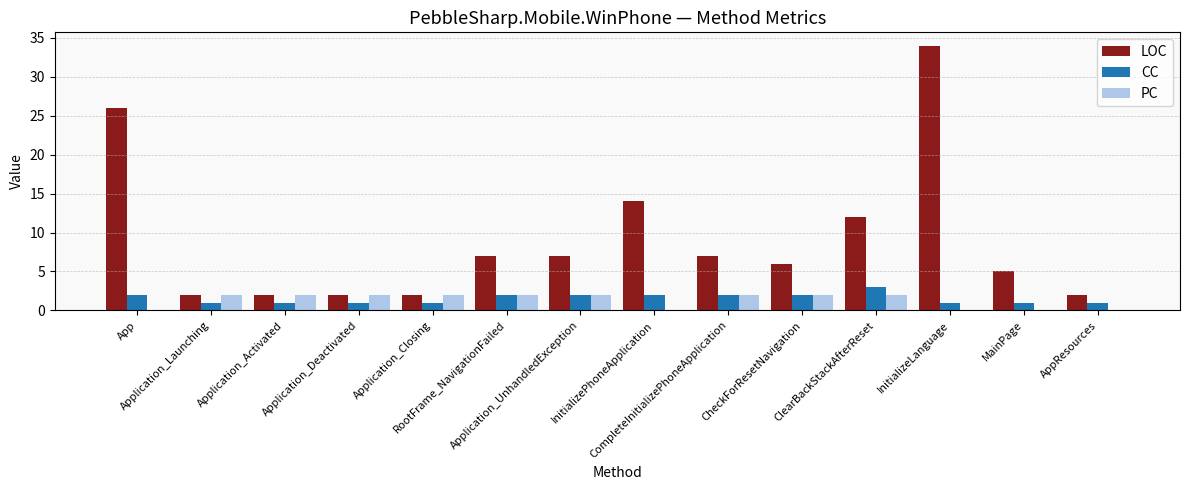

True or false: PC has a value of 2 at Application_Closing.

True